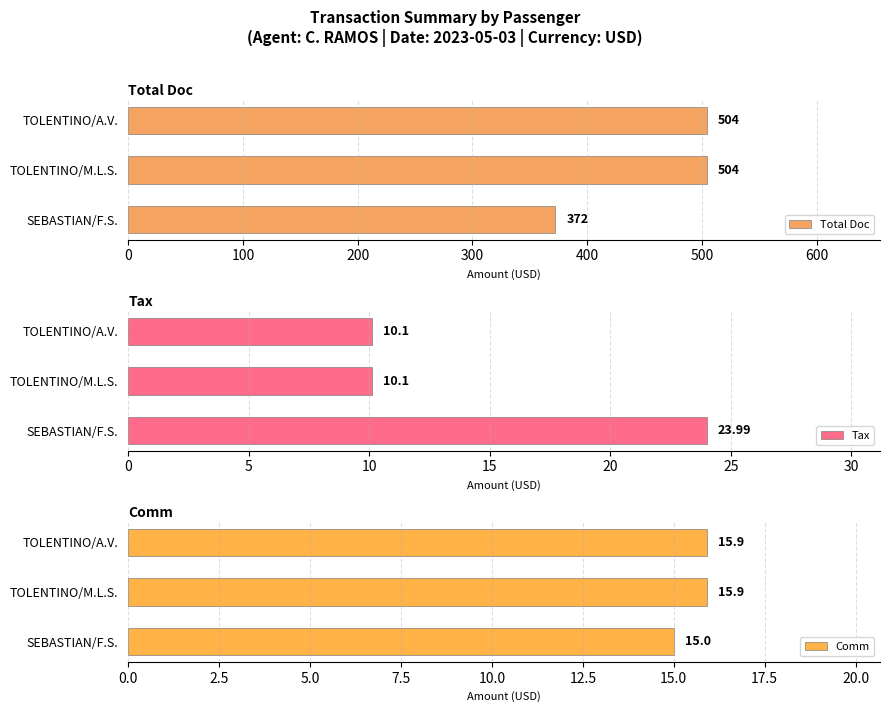

Which series has the widest spread of values?

Total Doc